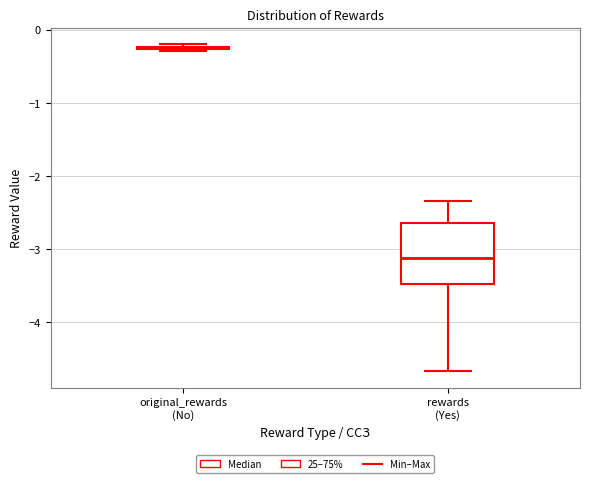

Reading left to right, transcribe this box plot: for each box, give where its median line is, the range the box spans, and where its two whiskers end, as read against the y-axis. The values are not printed on the chart, so give them approximately, as read against the axis.

original_rewards (No): box collapsed to a line at -0.2, whiskers -0.3 to -0.2
rewards (Yes): median -3.1, box -3.5 to -2.6, whiskers -4.7 to -2.3